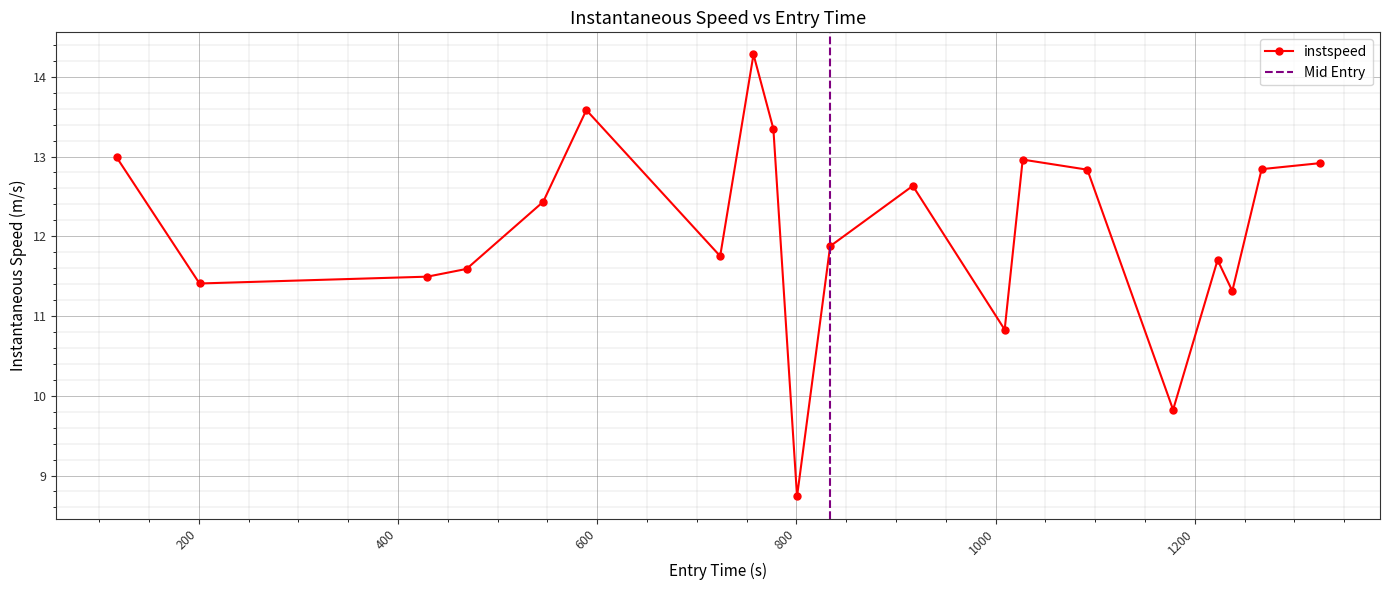

The value at 800 is 18.3. True or false?

False